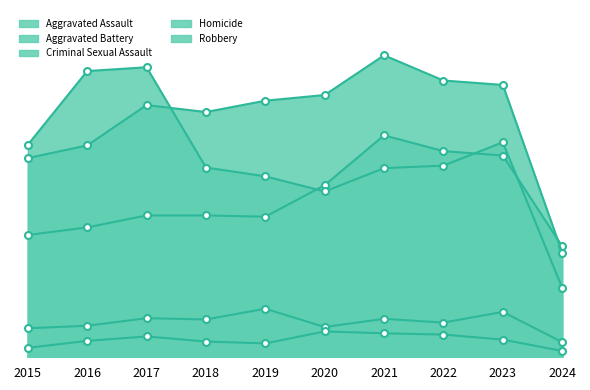

Is it true that Aggravated Assault equals 304 at 2018?

False